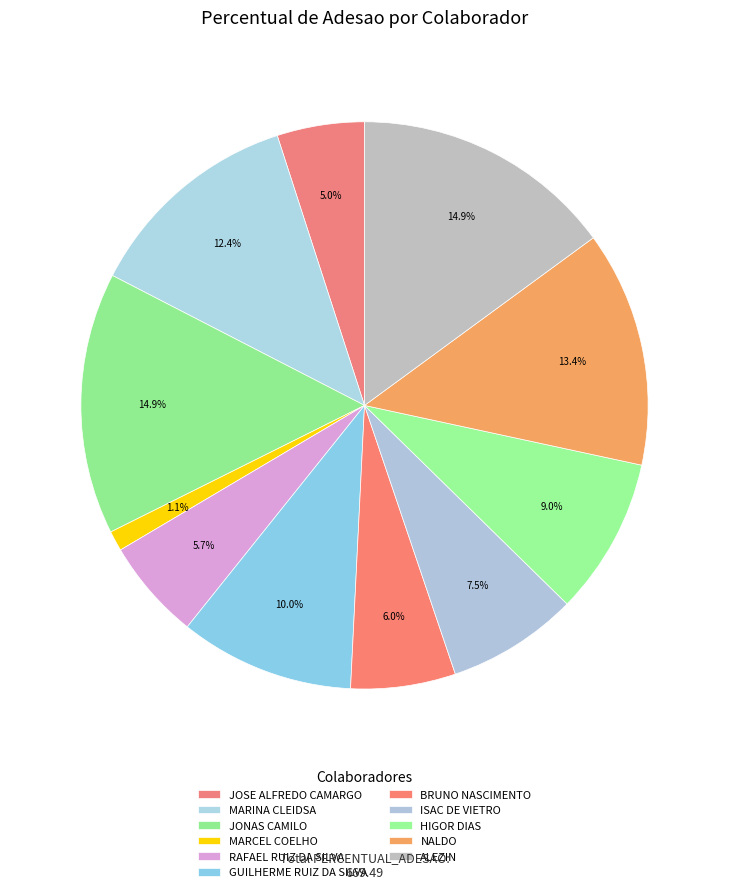

What is the smallest slice in the pie chart?

MARCEL COELHO